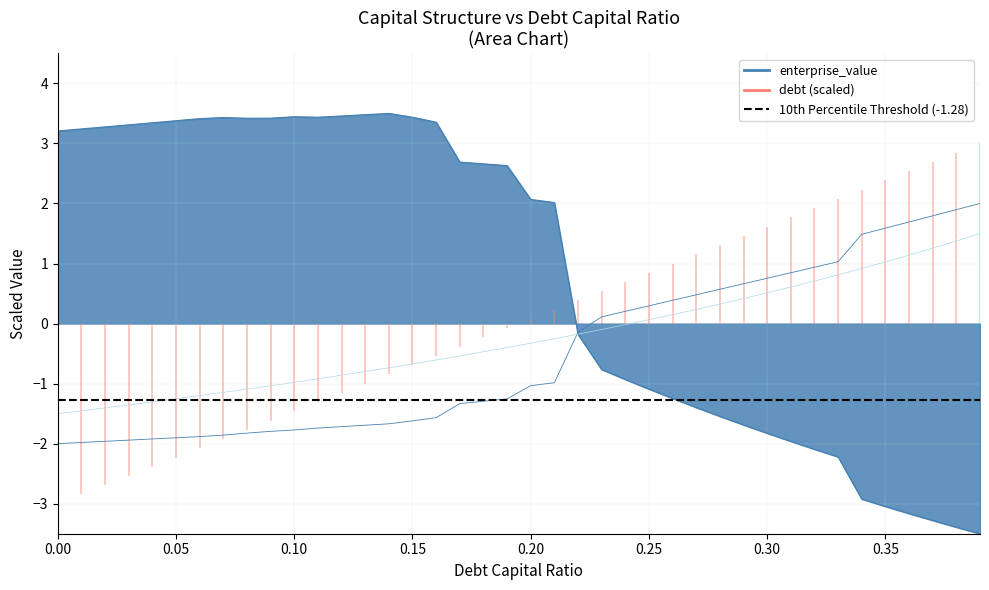

Which series has the largest total across all categories?

enterprise_value